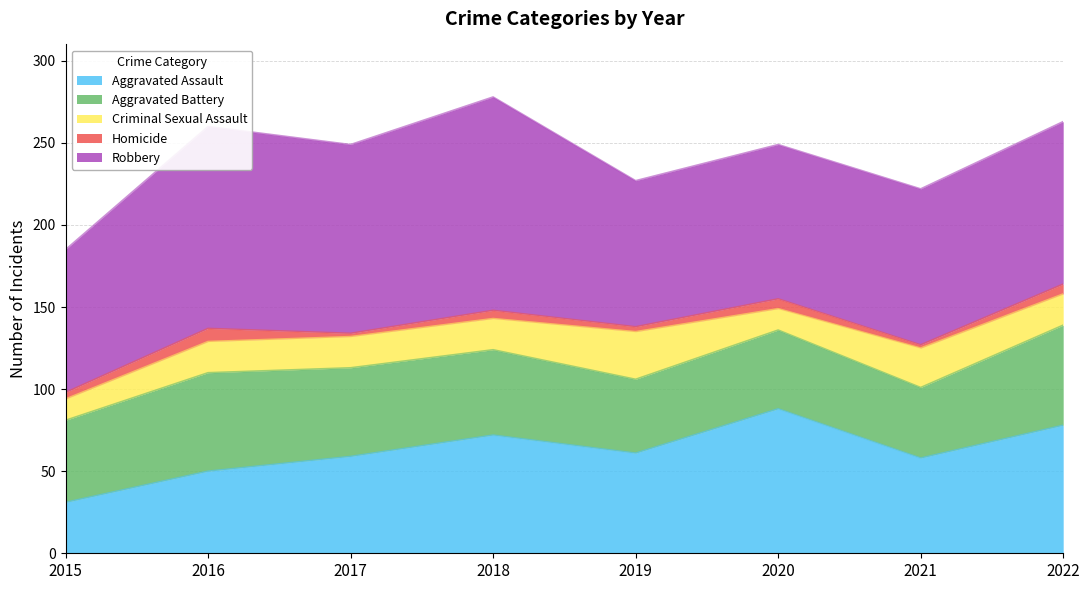

Reading left to right, extract all data points from this chart.

Aggravated Assault: 31	50	59	72	61	88	58	78
Aggravated Battery: 50	60	54	52	45	48	43	61
Criminal Sexual Assault: 13	19	19	19	29	13	24	19
Homicide: 4	8	2	5	3	6	2	6
Robbery: 87	123	115	130	89	94	95	99